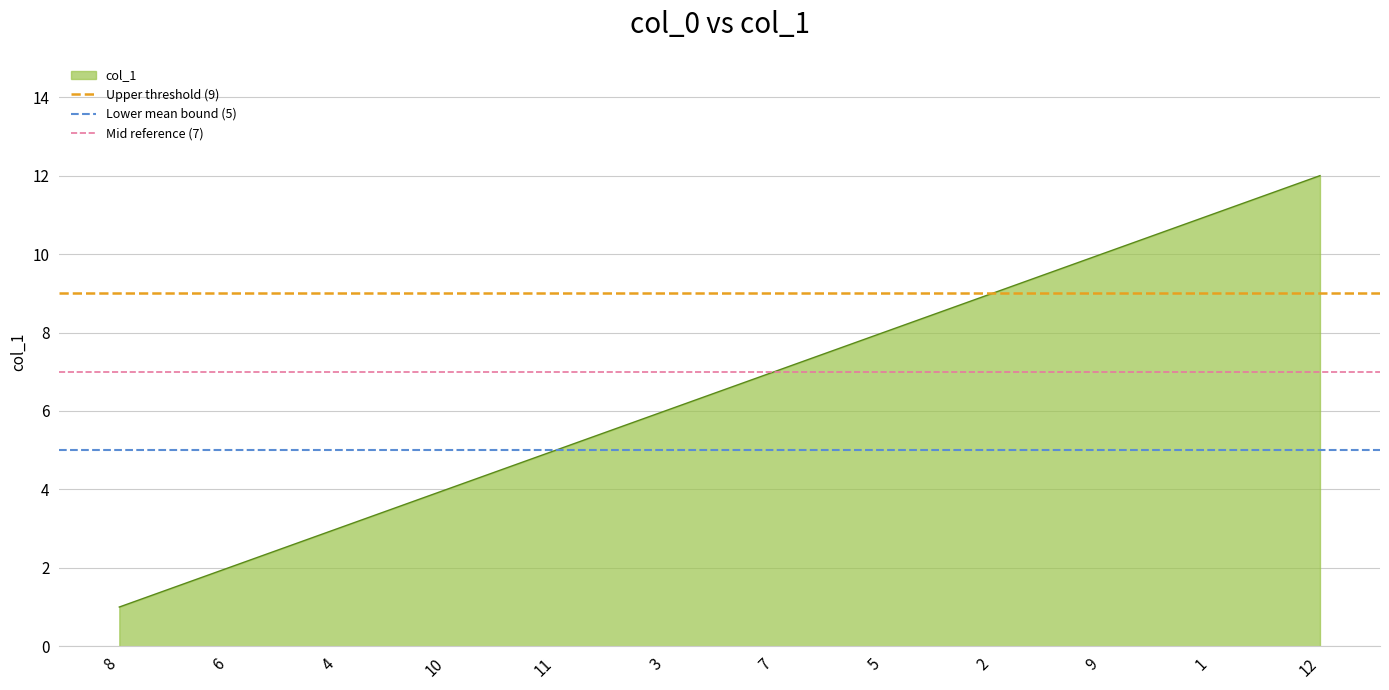

What value does the Lower mean bound (5) series have at 8?

5